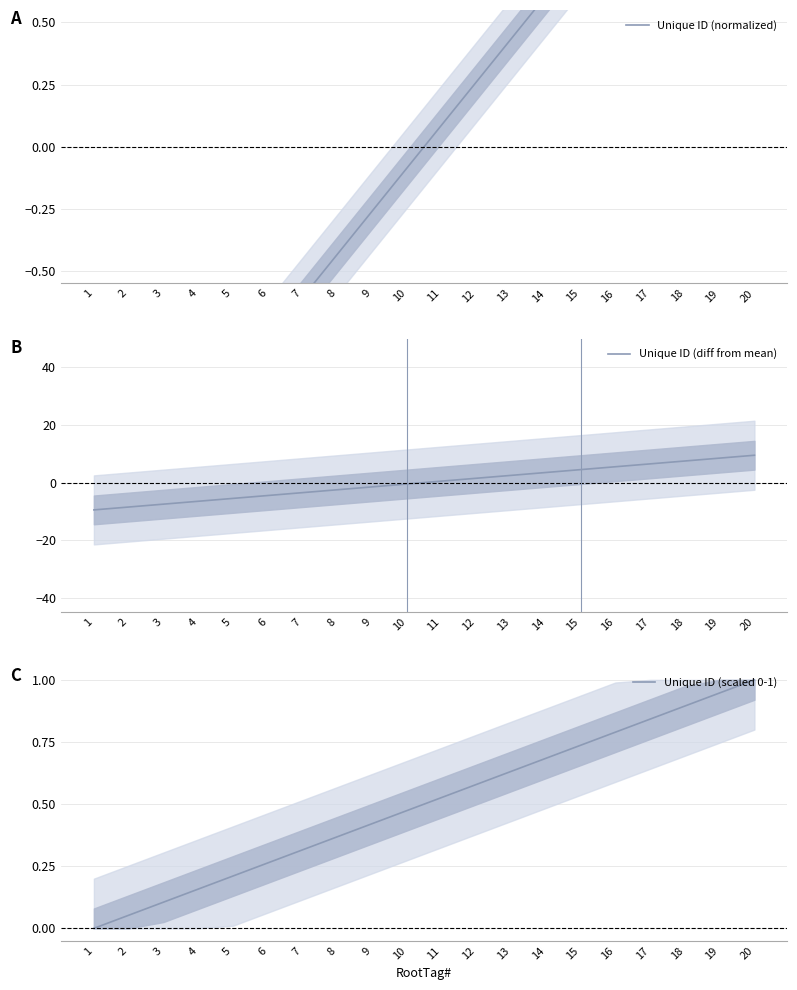

Which series has the widest spread of values?

Unique ID (diff from mean)